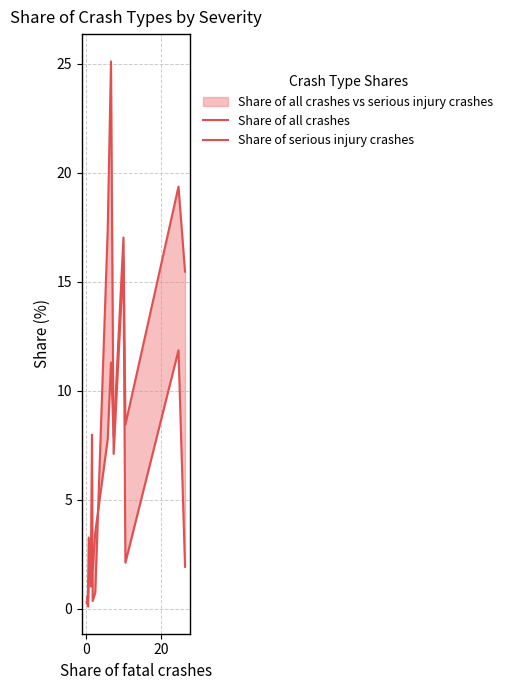

What is the value of the Share of serious injury crashes point at the 11th from the left?

7.9